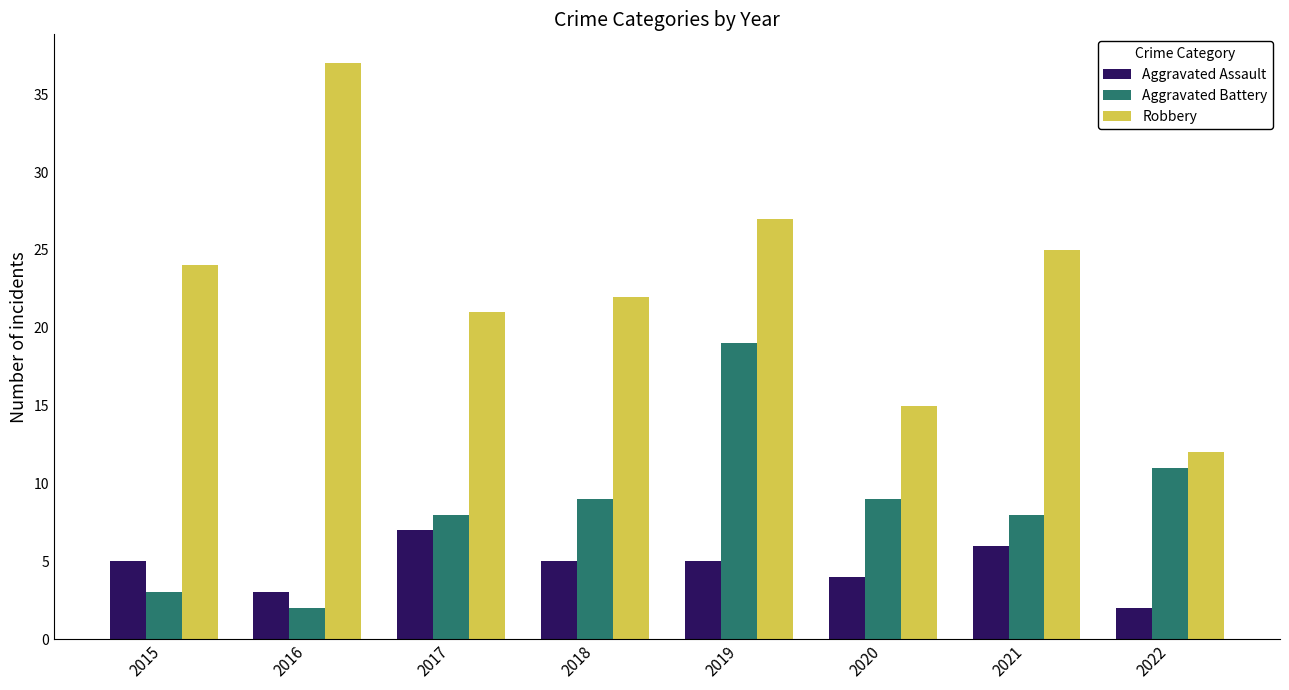

At which category is the sum across all series the highest?

2019